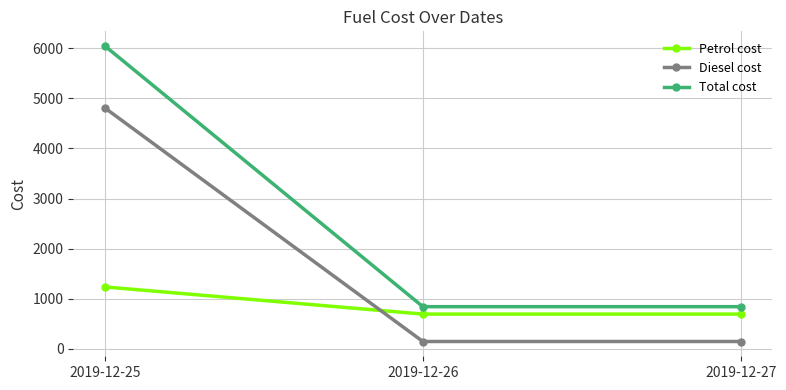

Reading left to right, list all the values displayed in this chart.

Petrol cost: 2019-12-25=1237	2019-12-26=695	2019-12-27=695
Diesel cost: 2019-12-25=4806	2019-12-26=148	2019-12-27=148
Total cost: 2019-12-25=6043	2019-12-26=843	2019-12-27=843